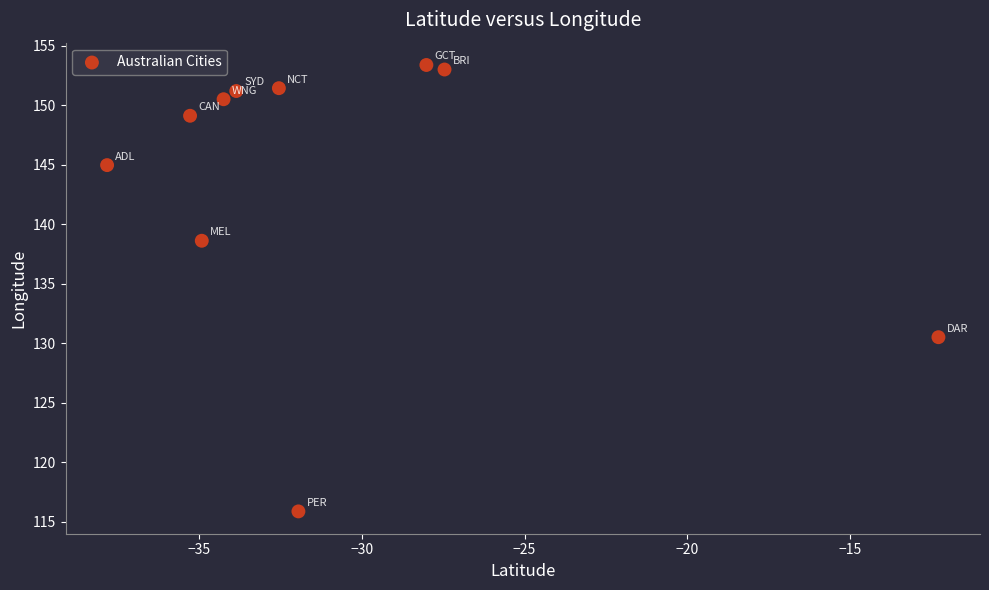

What is the average X value?

-30.8